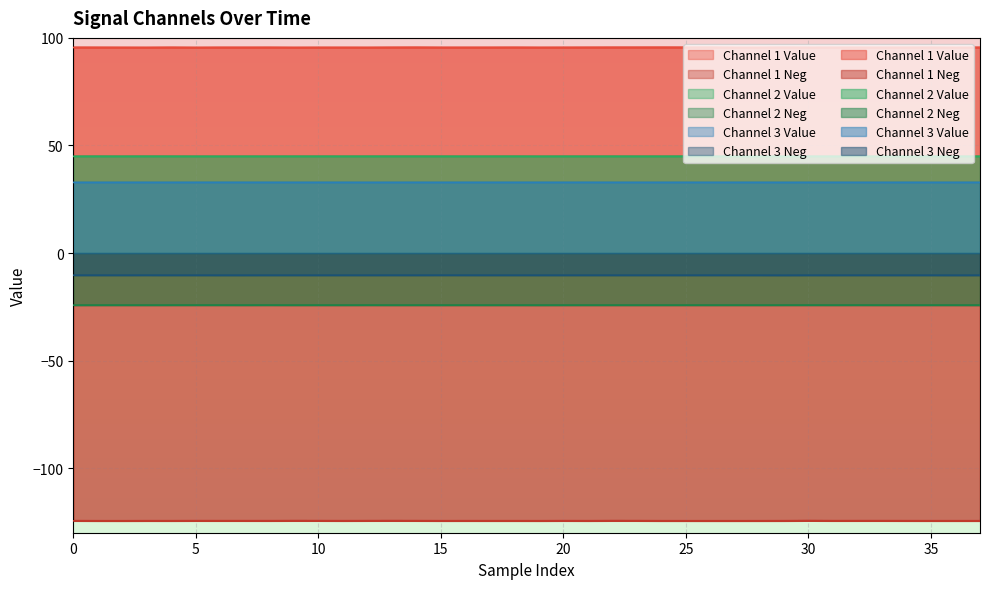

At how many categories does at least one series exceed -34?

38